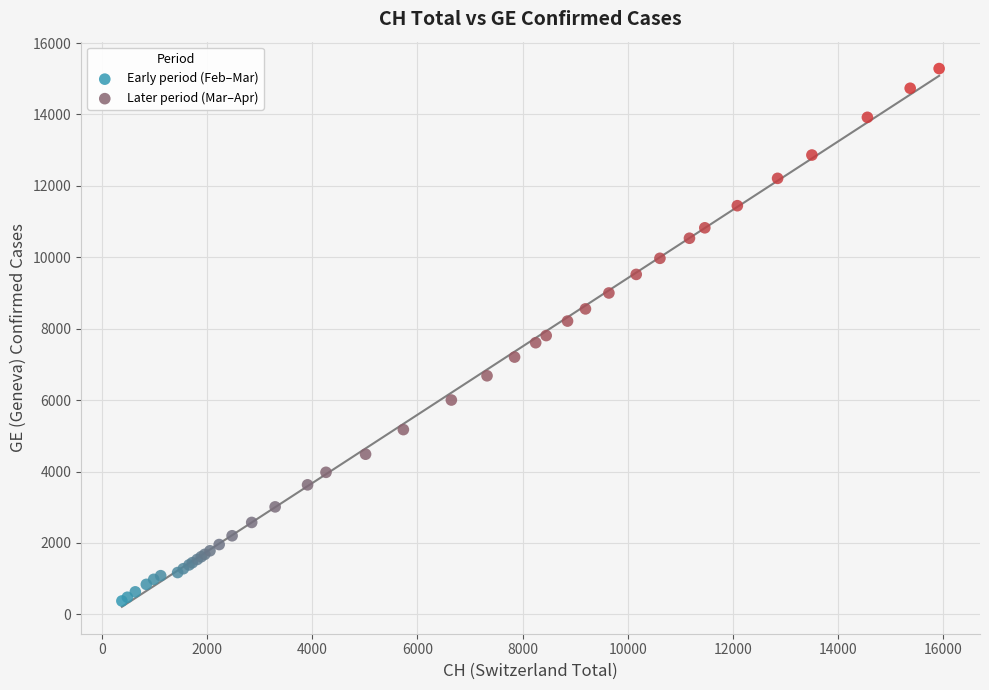

Which series has the widest spread of Y values?

Later period (Mar–Apr)